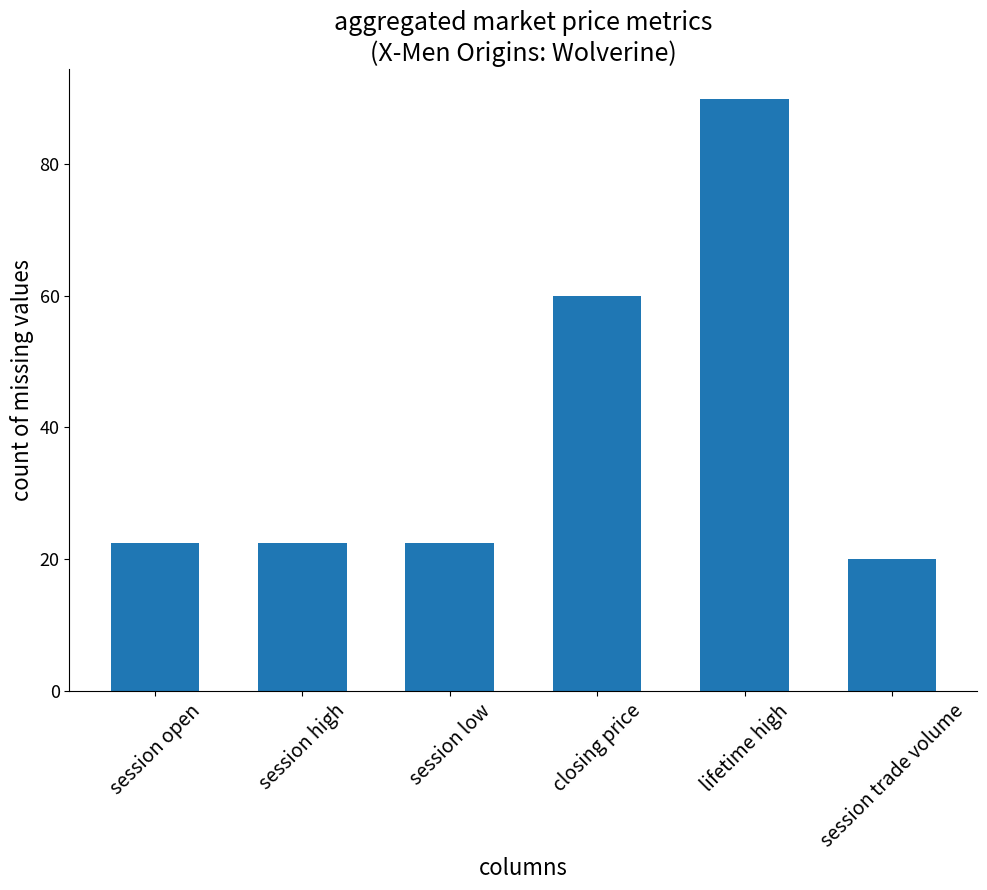

Which has a higher value, closing price or session low?

closing price